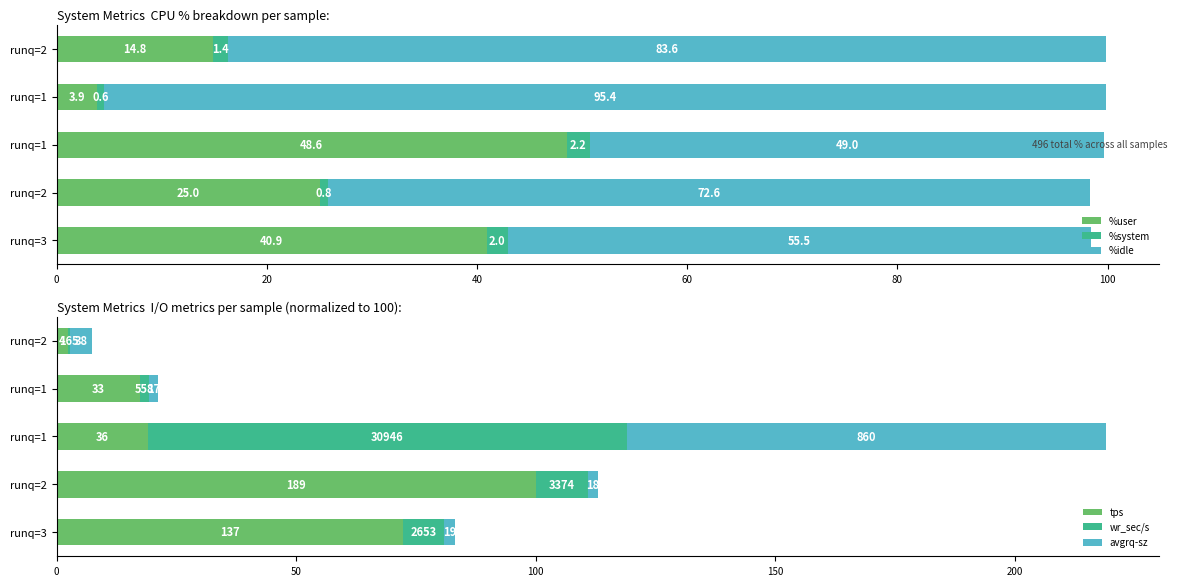

What is the value of the avgrq-sz bar at the 2nd from the left?

2.1